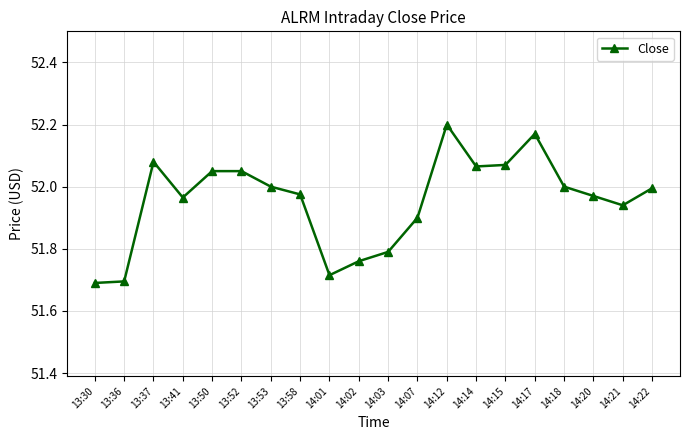

Approximately how many times larger is the value at 14:15 compared to 13:37?

1.0